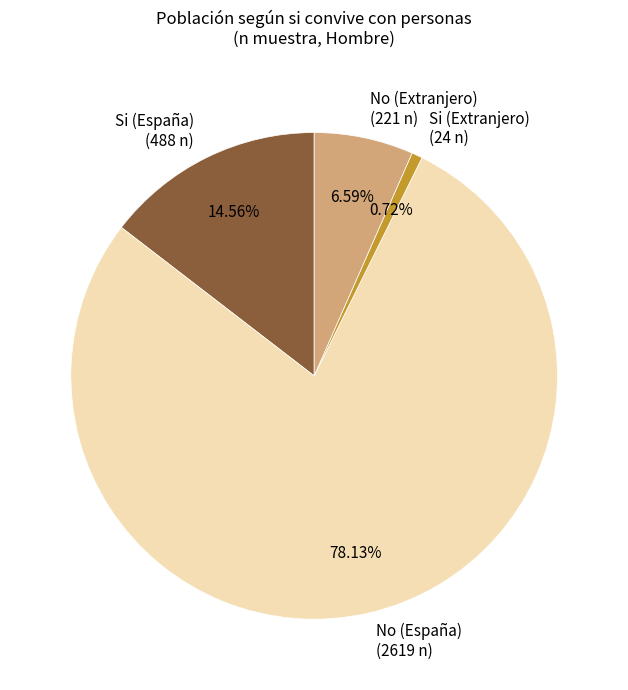

Does No (España) account for over 50% of the chart?

Yes